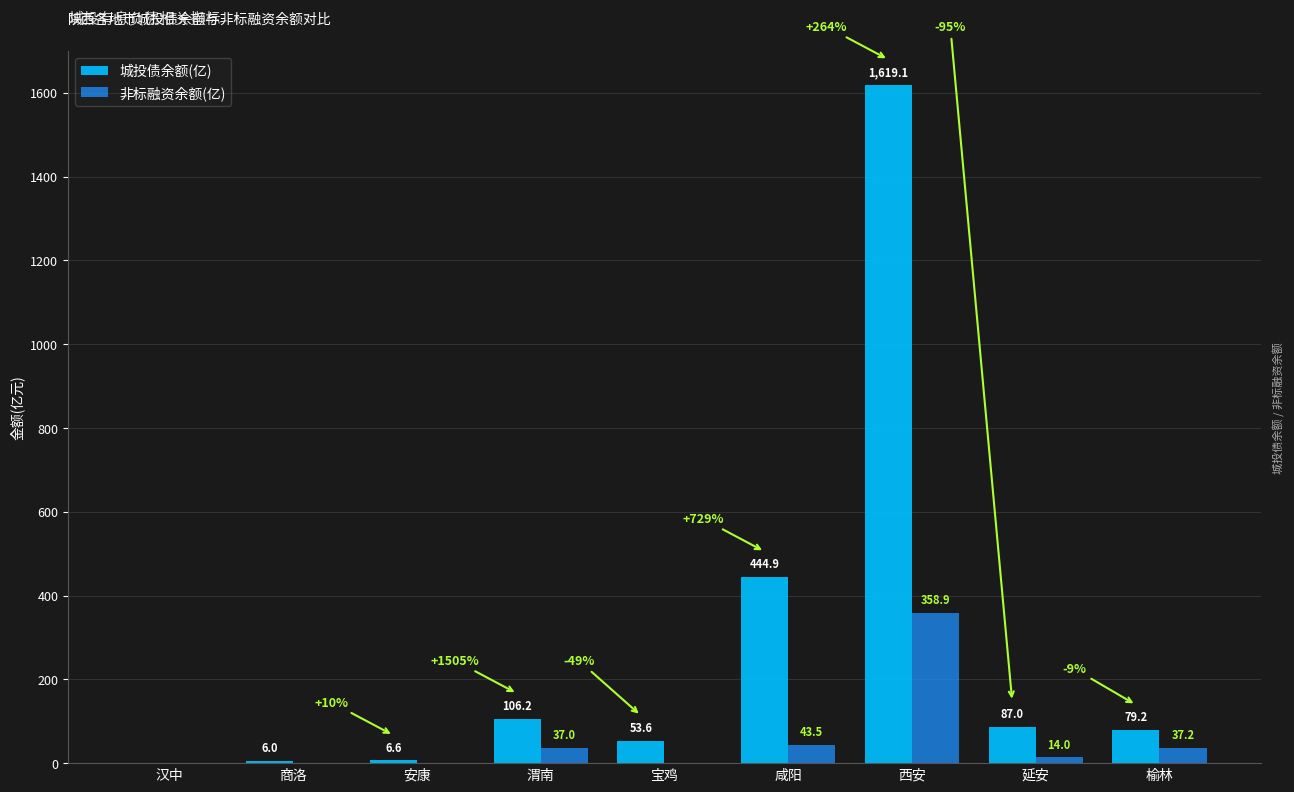

Which series has the largest total across all categories?

城投债余额(亿)